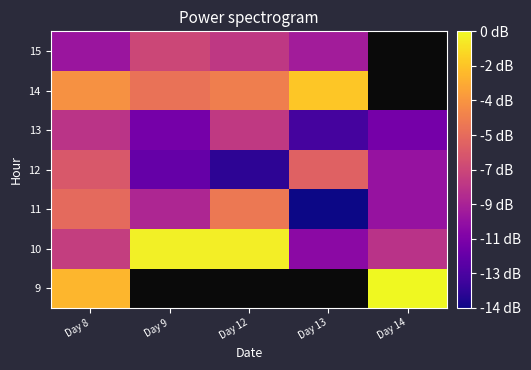

True or false: 9 has a value of 6.7 at Day 8.

False